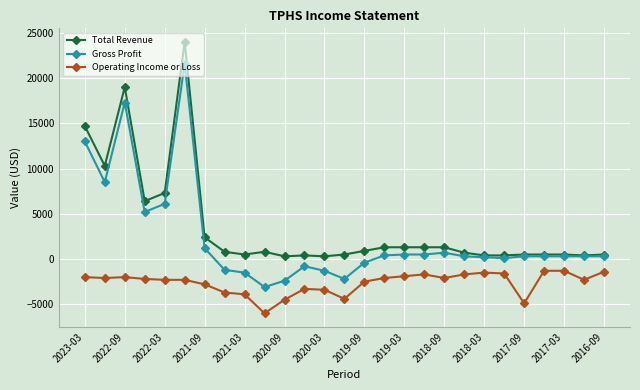

Rank the series by their average value, from lowest to highest.

Operating Income or Loss, Gross Profit, Total Revenue